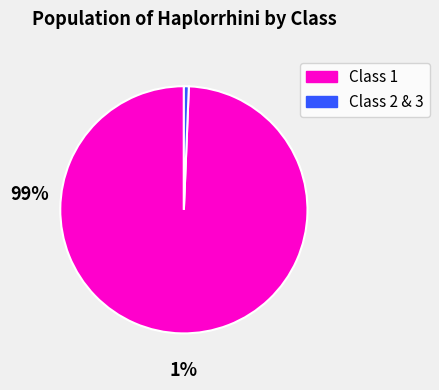

Is there a majority slice in this chart?

Yes